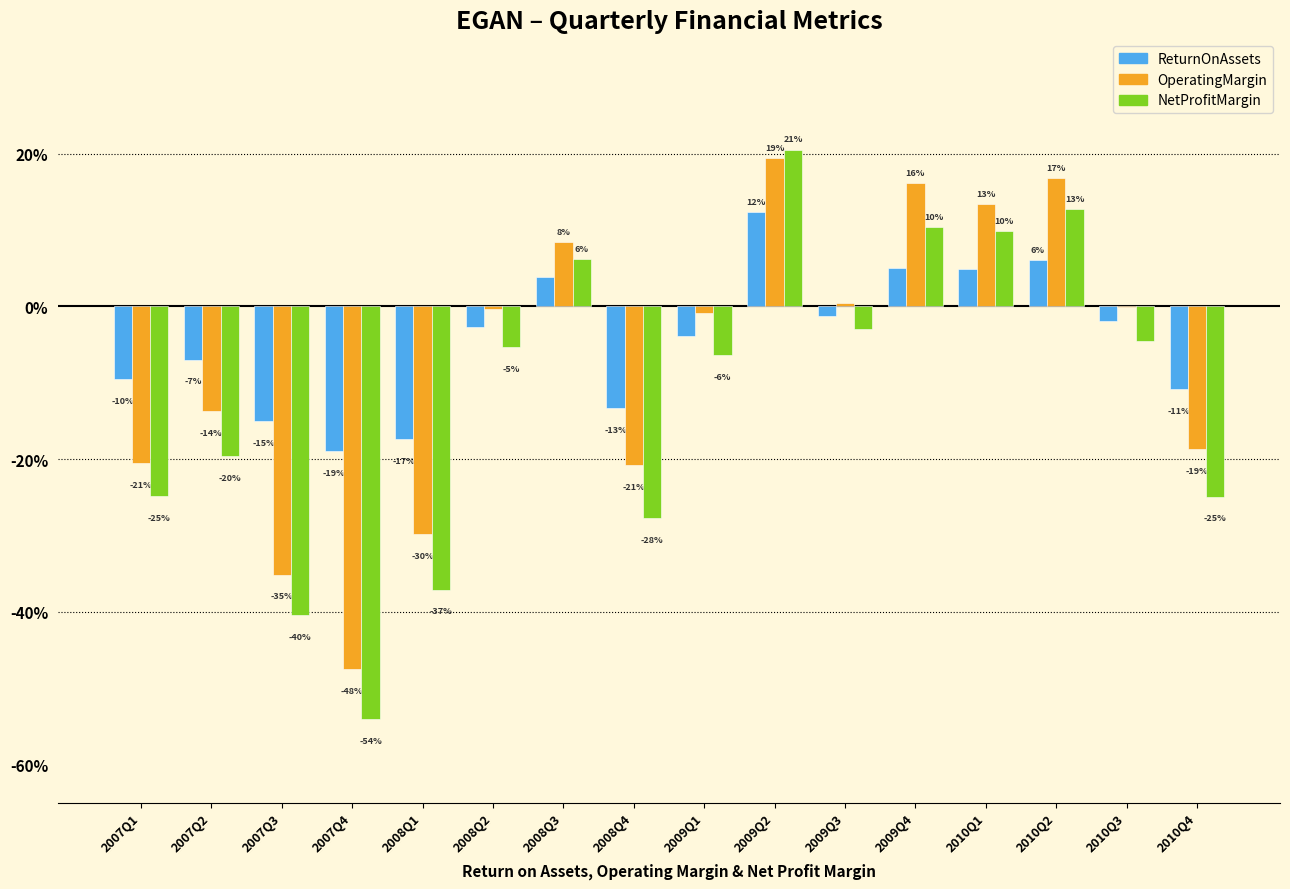

True or false: ReturnOnAssets has a value of -0.0 at 2007Q2.

False